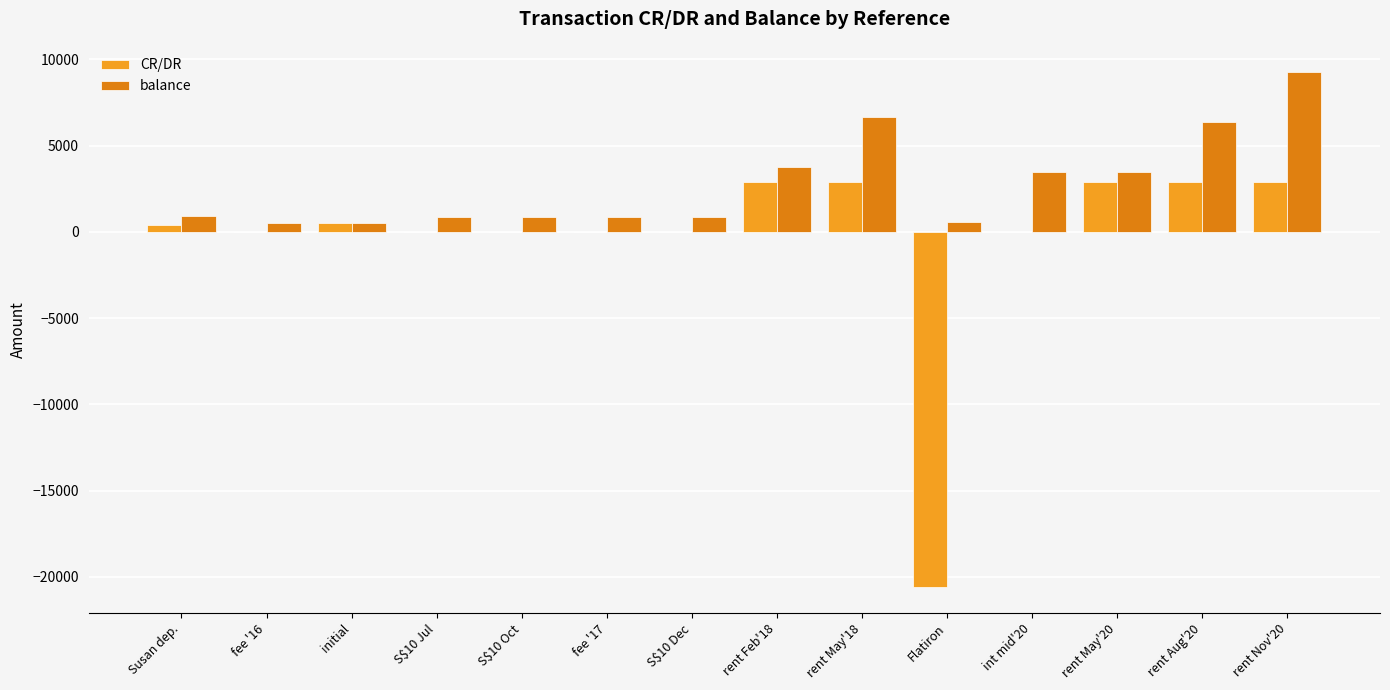

What is the maximum value shown in the chart?

9291.5